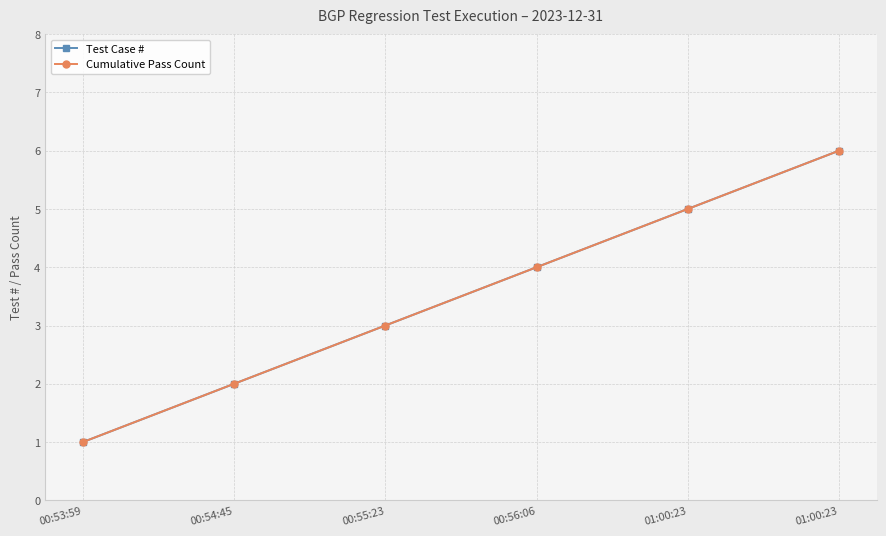

Is this an area chart (filled region under the line)?

No